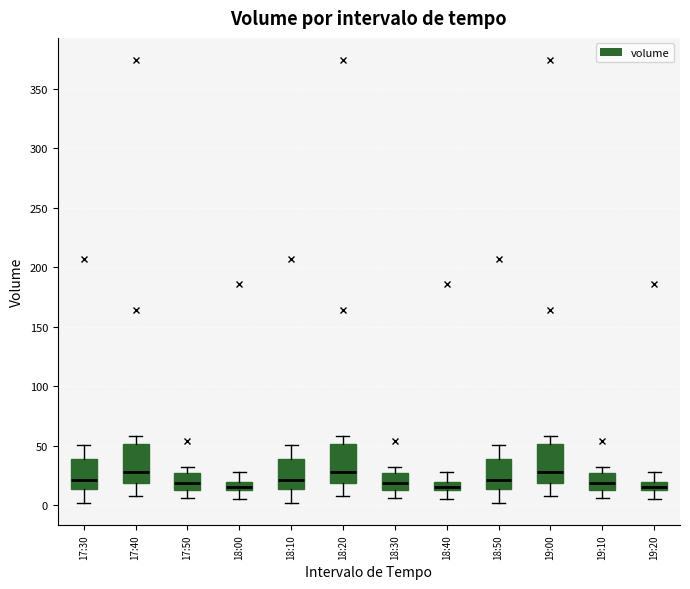

Where is the upper edge of the box for 19:10 on the y-axis? The values are not printed on the chart, so give them approximately, as read against the axis.

25